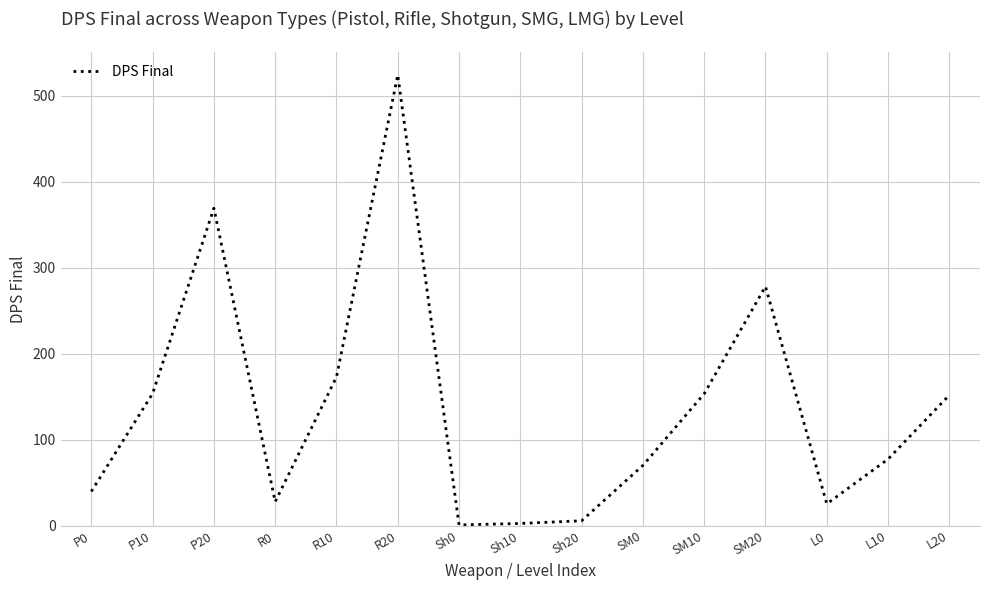

What is the difference between the values at L0 and P10?

128.3